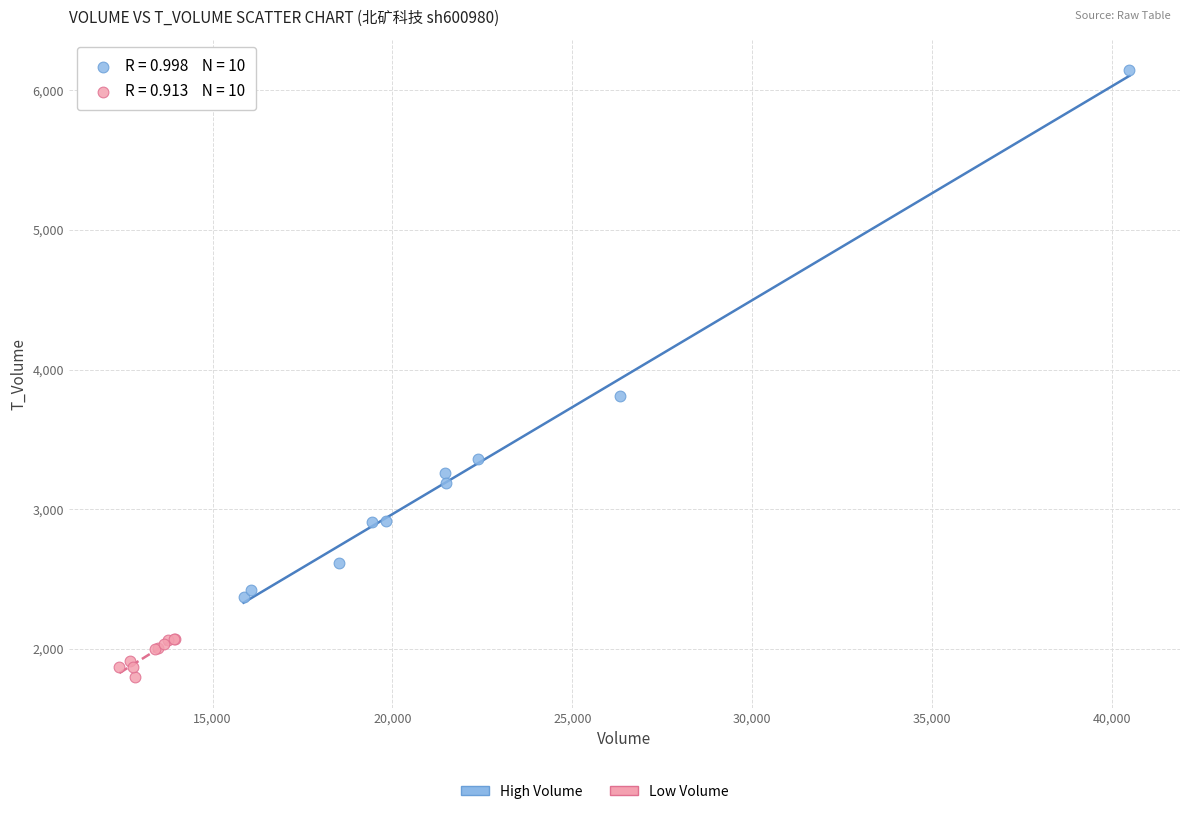

Which series contains the lowest Y value?

Low Volume